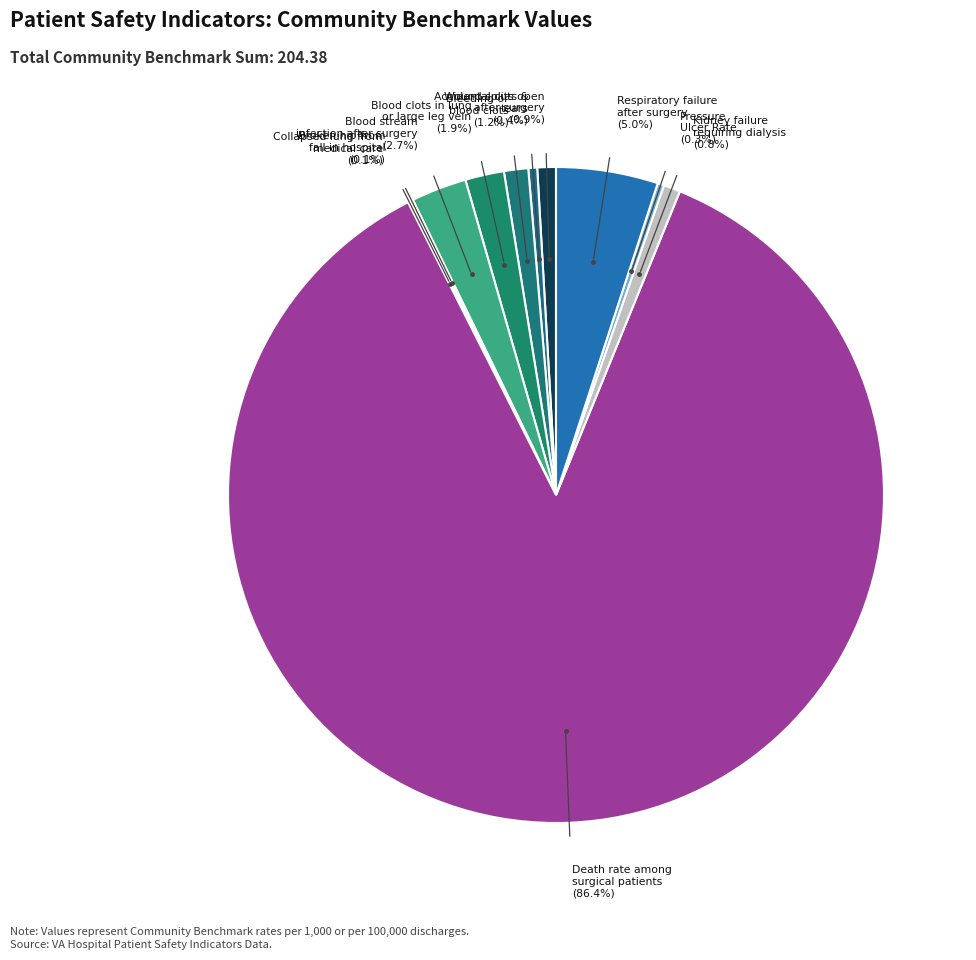

Which category has the biggest portion of the pie?

Death rate among surgical patients